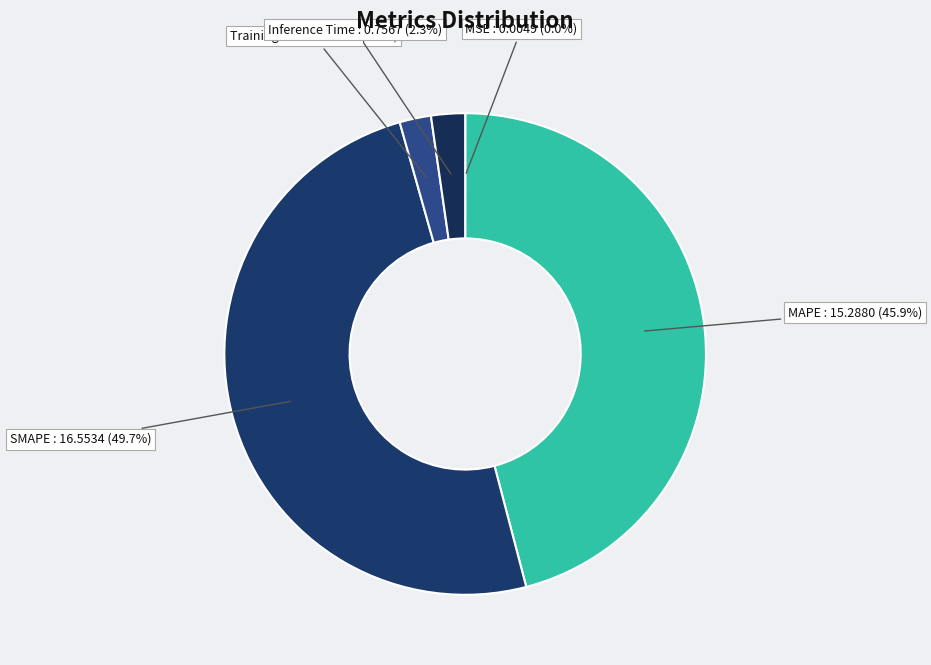

To the nearest percent, what percentage of the pie is SMAPE?

50%